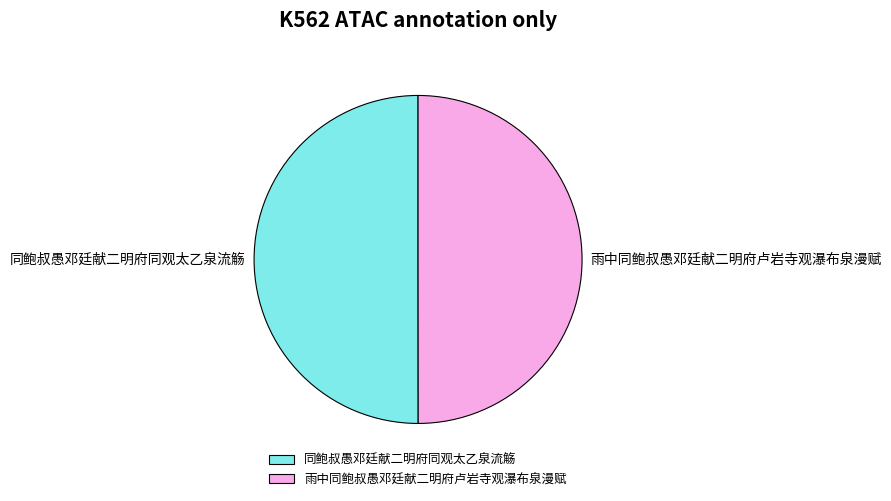

Combined, do 同鲍叔愚邓廷献二明府同观太乙泉流觞 and 雨中同鲍叔愚邓廷献二明府卢岩寺观瀑布泉漫赋 account for over 50%?

Yes